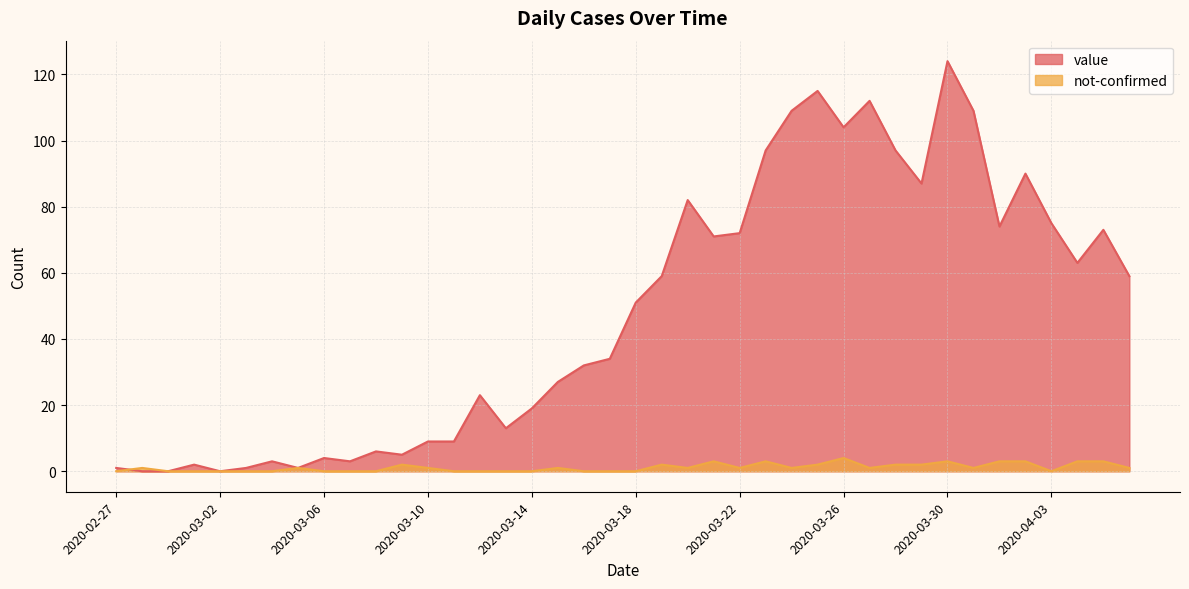

What are all the series names shown in the legend?

value, not-confirmed